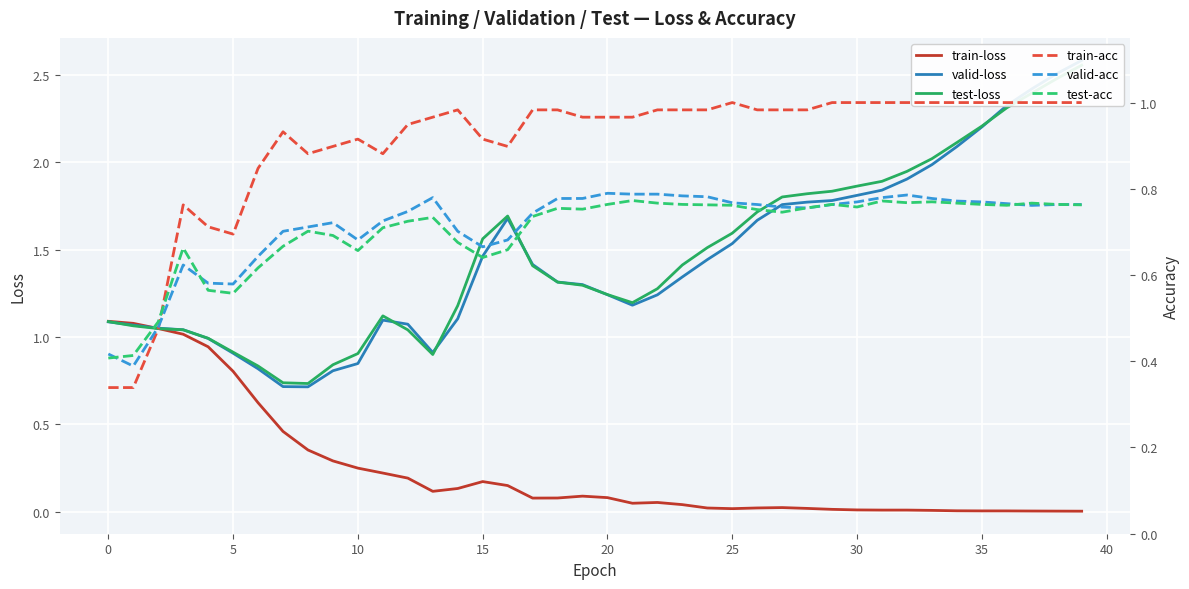

At 32, list the series in order from largest to smallest.

test-loss, valid-loss, train-acc, valid-acc, test-acc, train-loss